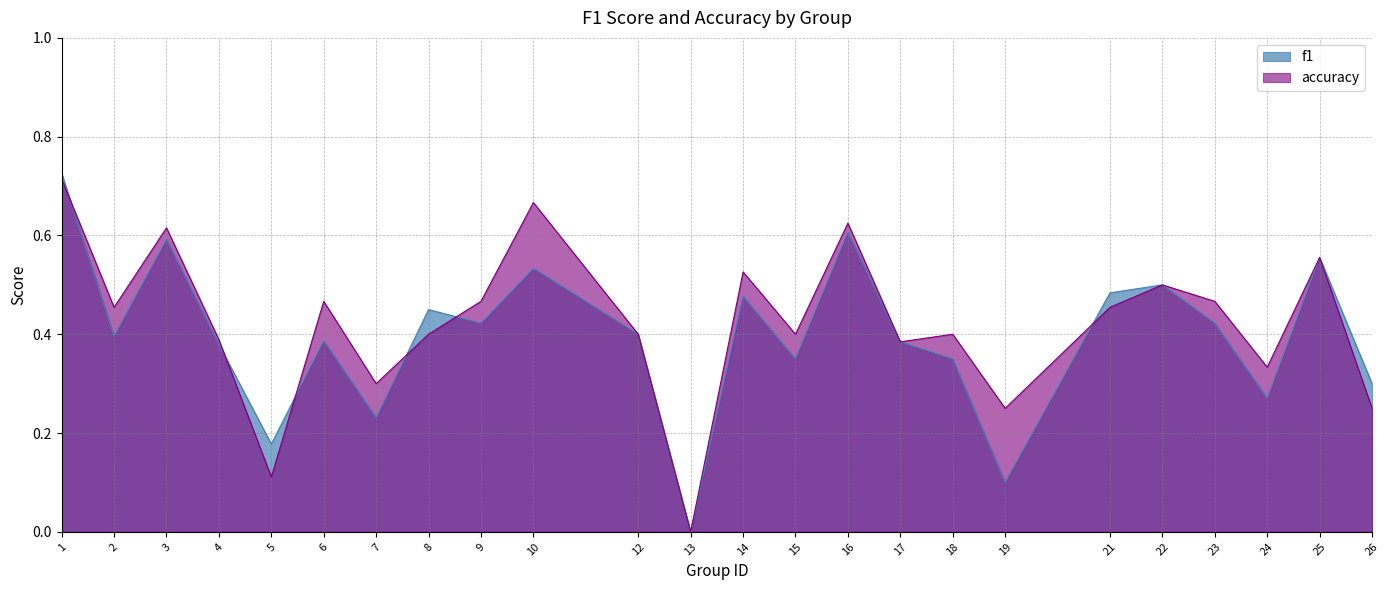

Which label corresponds to the smallest value in the chart?

13